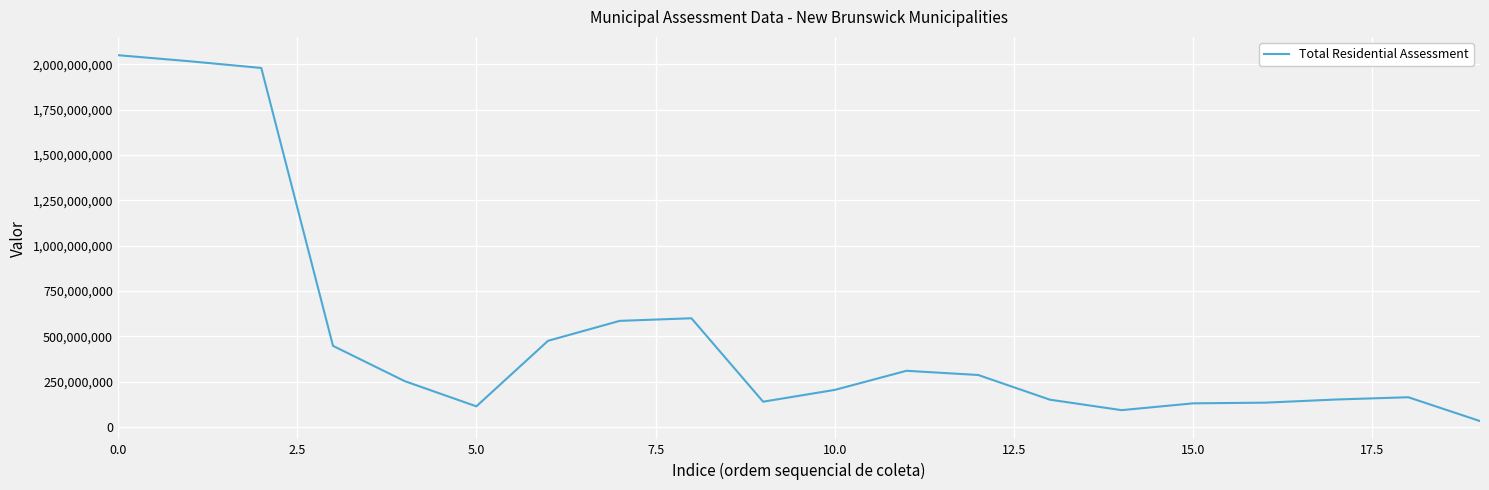

Is this an area chart (filled region under the line)?

No